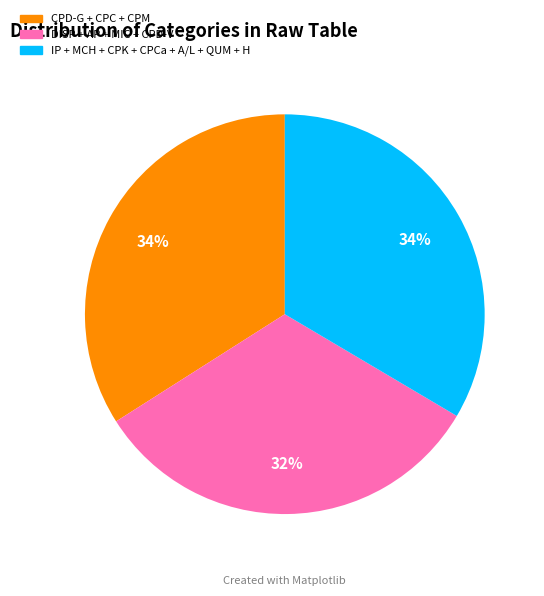

To the nearest percent, what is the difference between the largest and smallest slice percentages?

2%